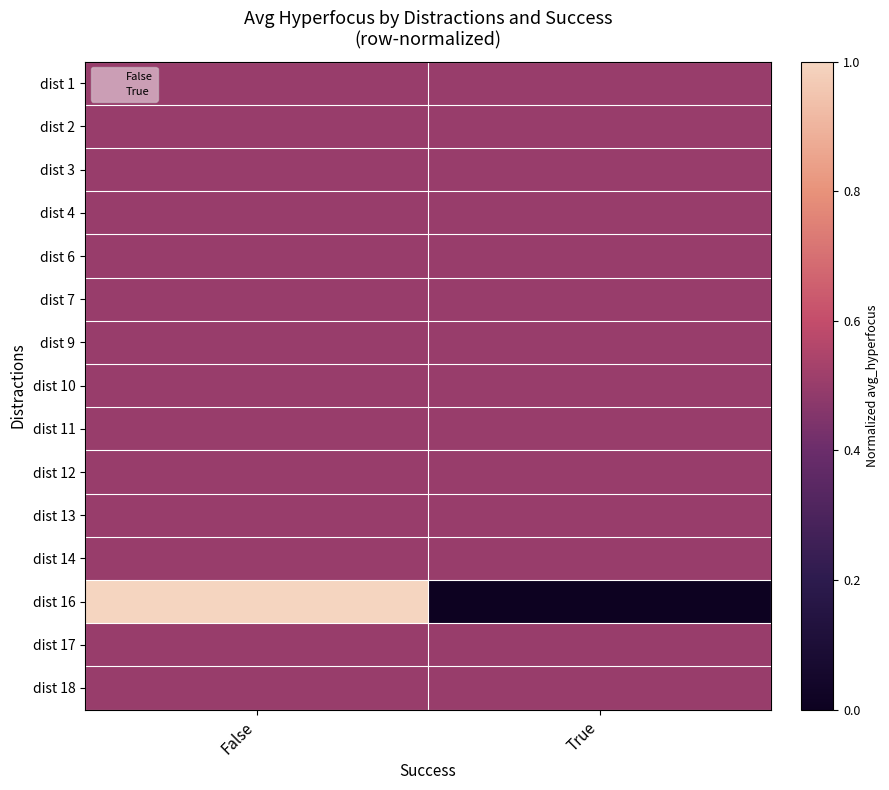

At True, list the series in order from smallest to largest.

dist 16, dist 1, dist 2, dist 3, dist 4, dist 6, dist 7, dist 9, dist 10, dist 11, dist 12, dist 13, dist 14, dist 17, dist 18